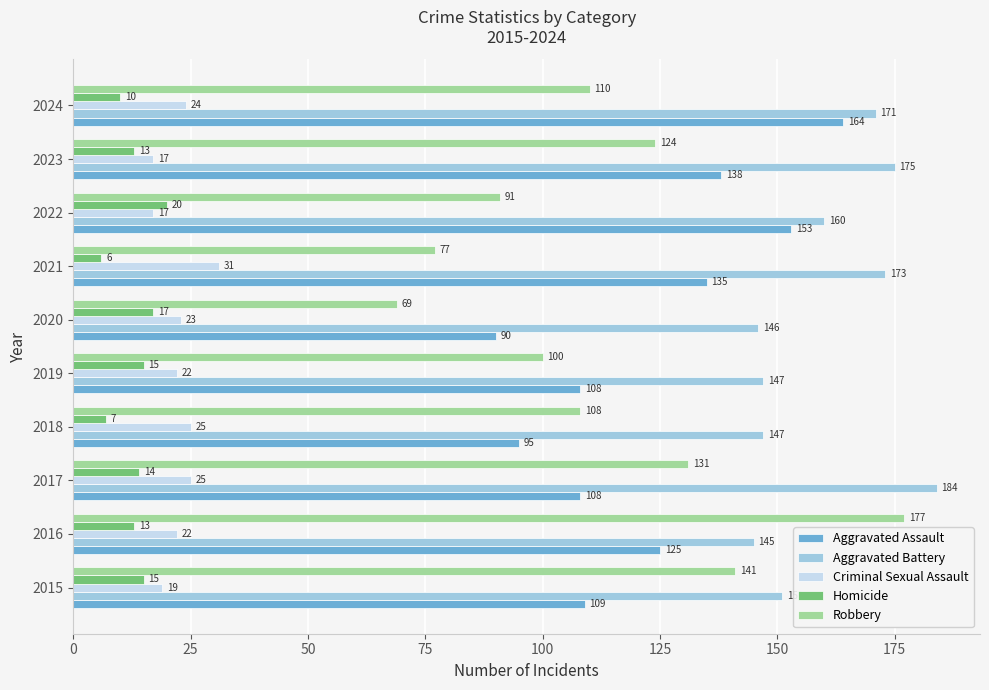

Which series has the widest spread of values?

Robbery